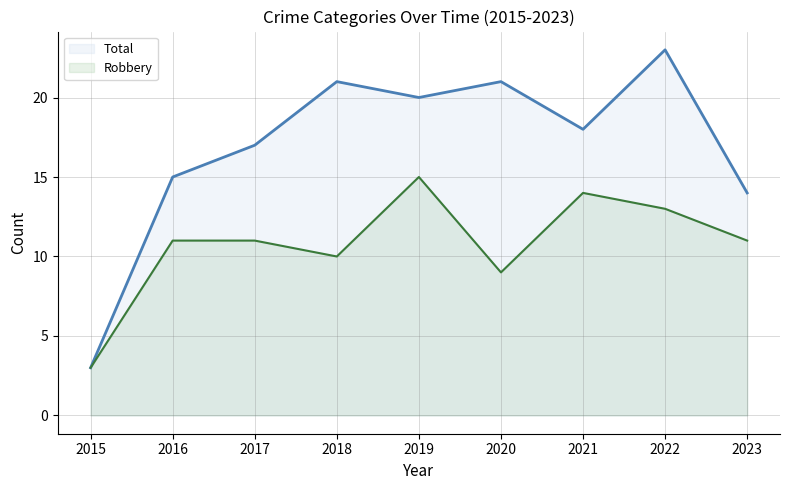

What is the value of the Total point at the 1st from the left?

3